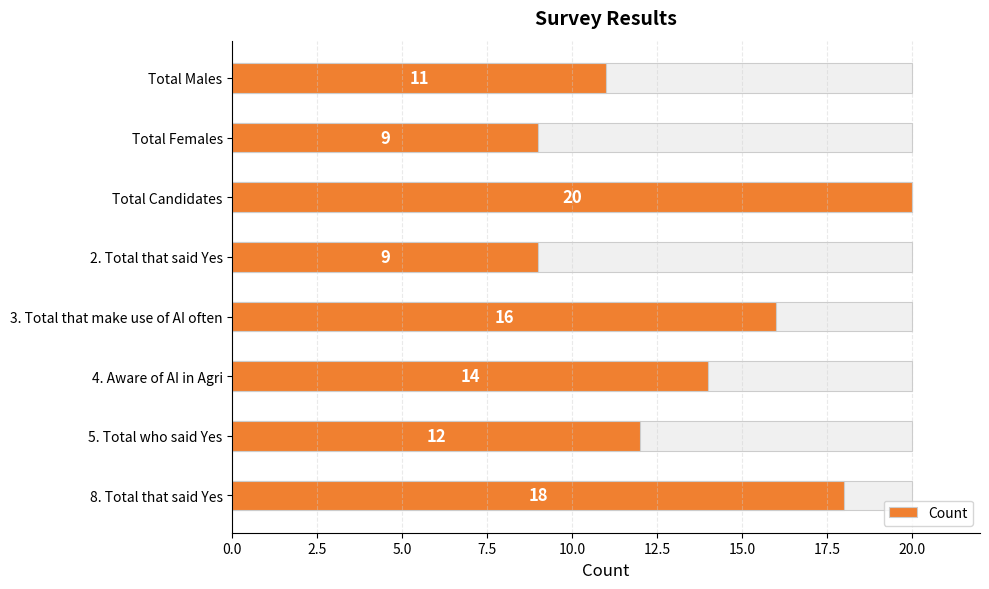

True or false: the data shows 4 at 2. Total that said Yes.

False